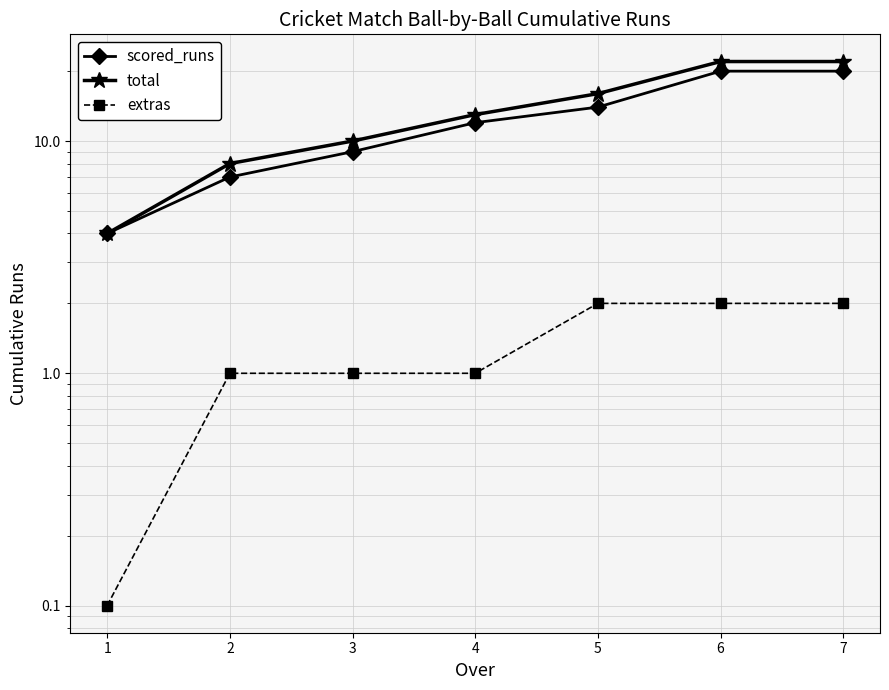

Between 7 and 3, which is larger?

7